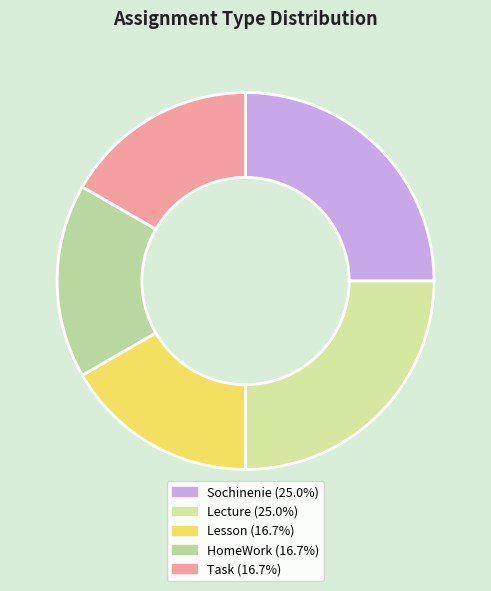

Is there a majority slice in this chart?

No